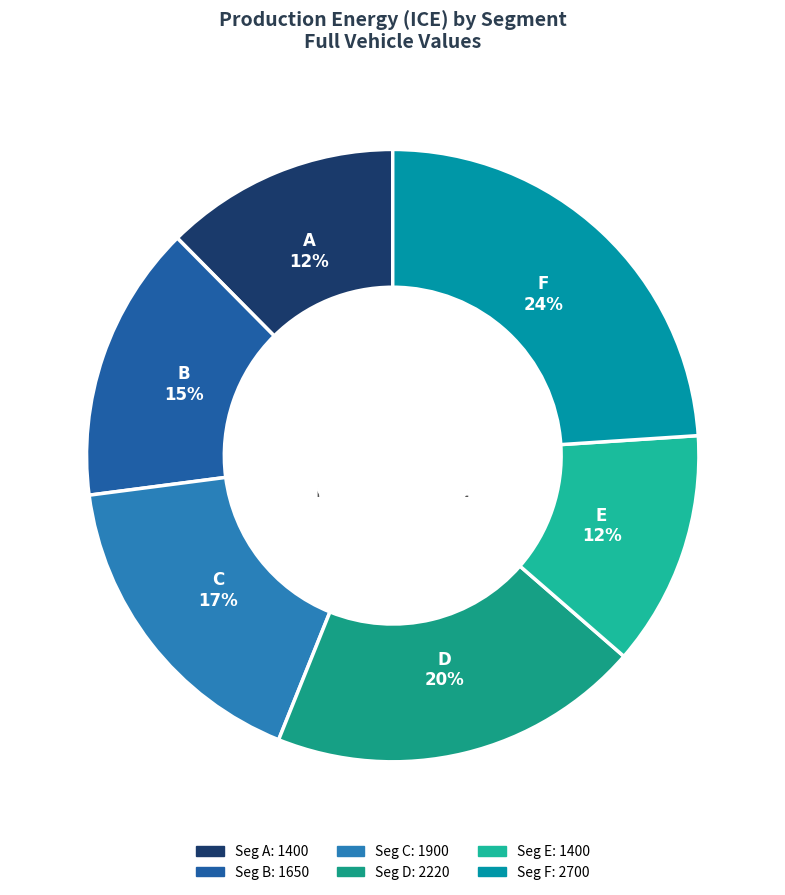

Is there any slice that represents more than half of the pie?

No